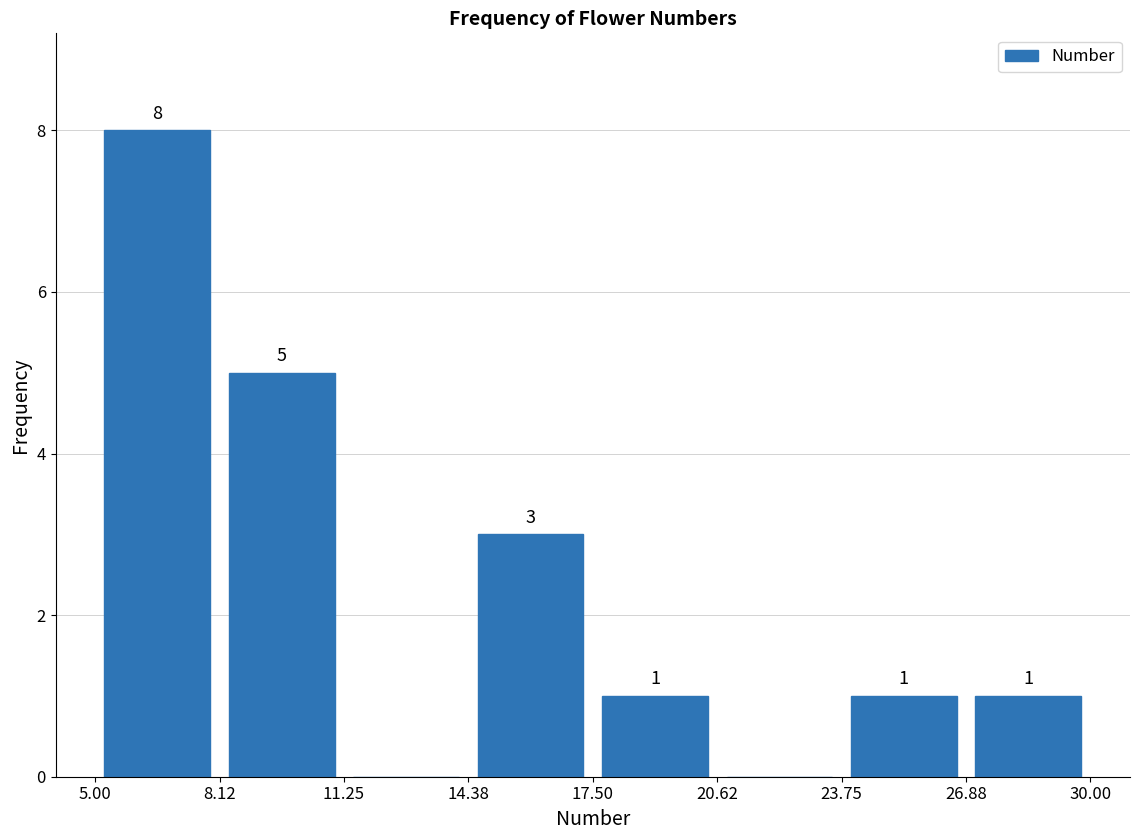

Which range on the x-axis has the tallest bar?

5.00 to 8.12